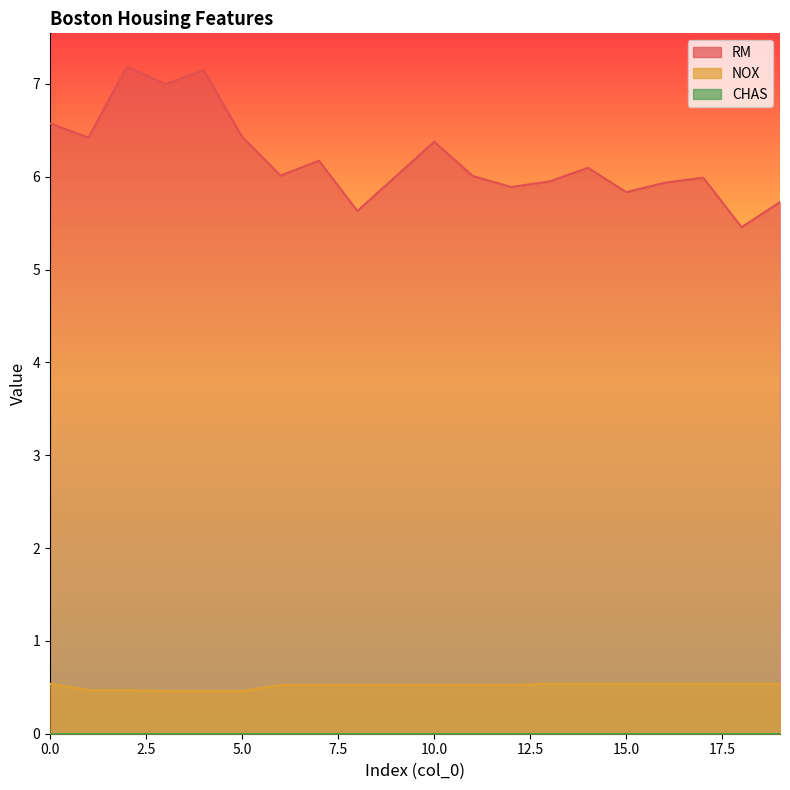

At which label is RM closest to 6?

9